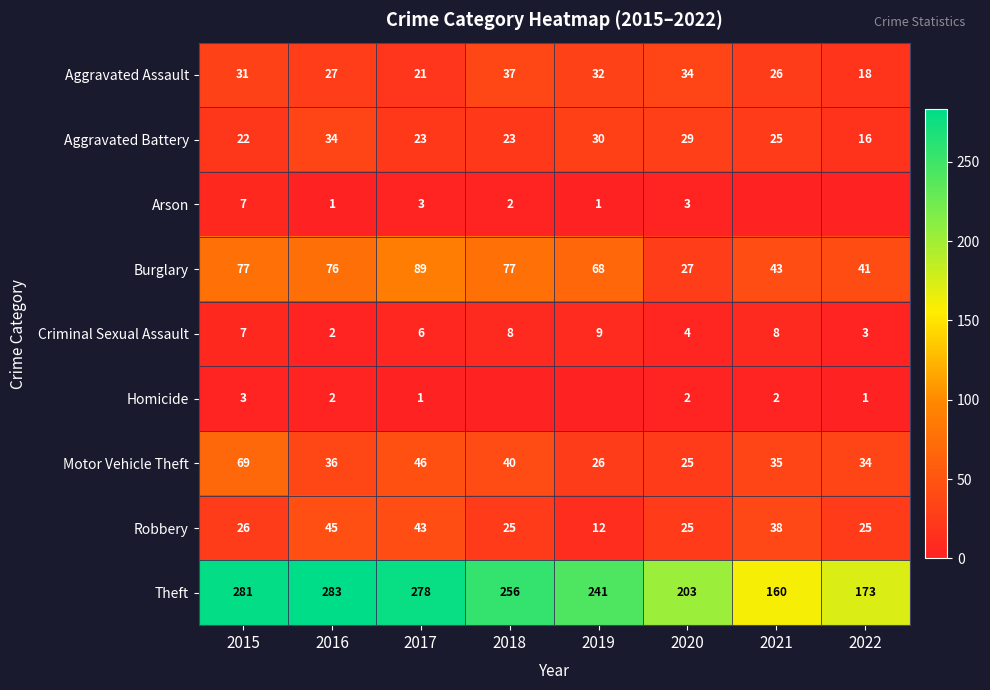

True or false: Criminal Sexual Assault has a value of 2 at 2020.

False